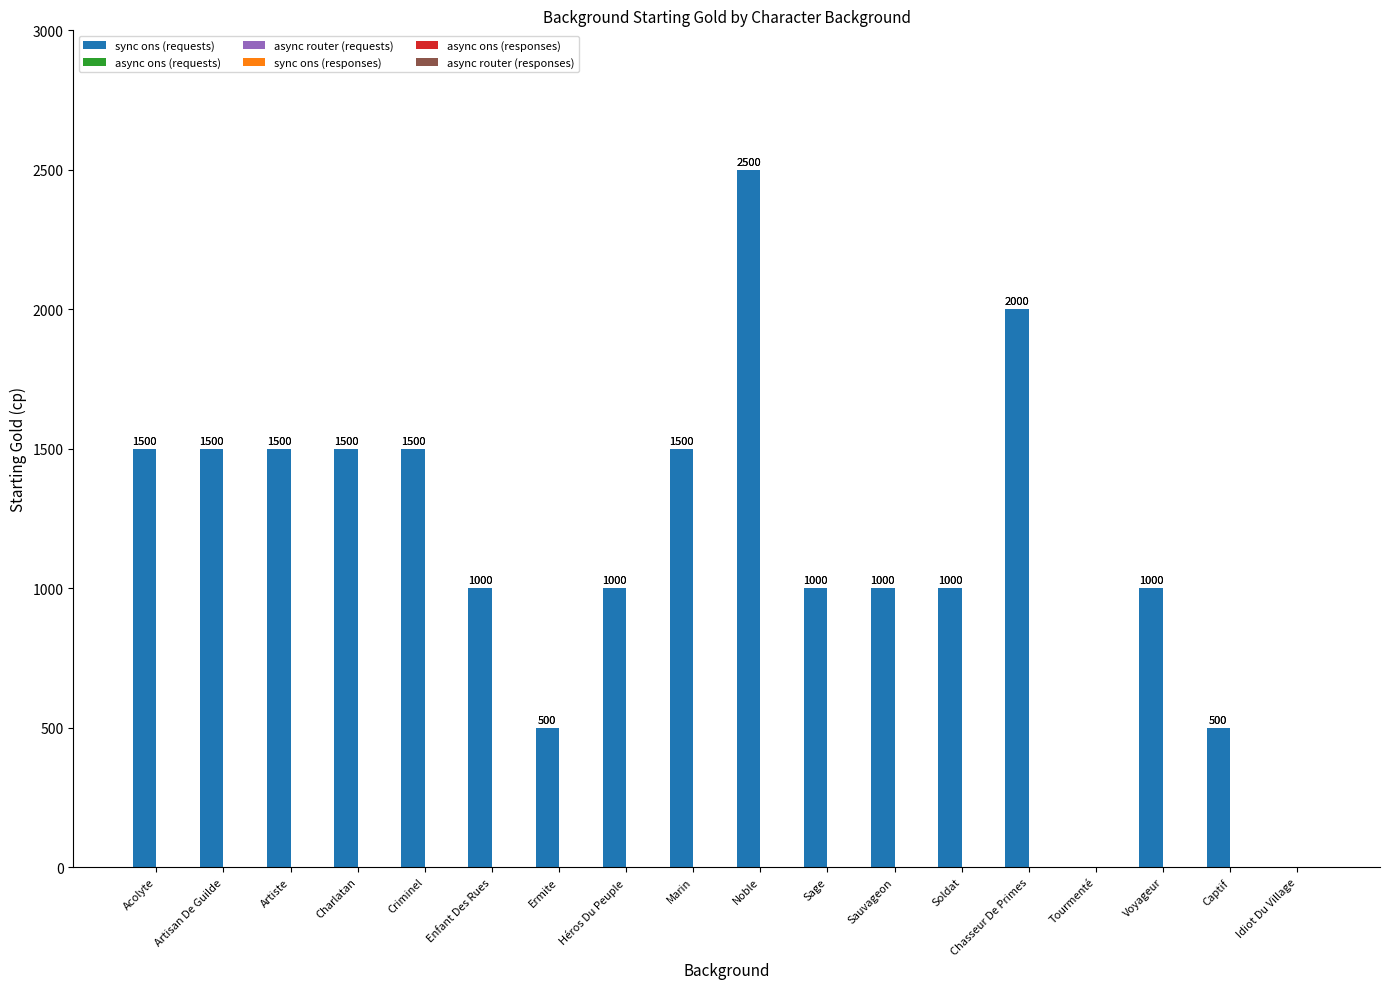

Between Ermite and Enfant Des Rues, which is larger?

Enfant Des Rues